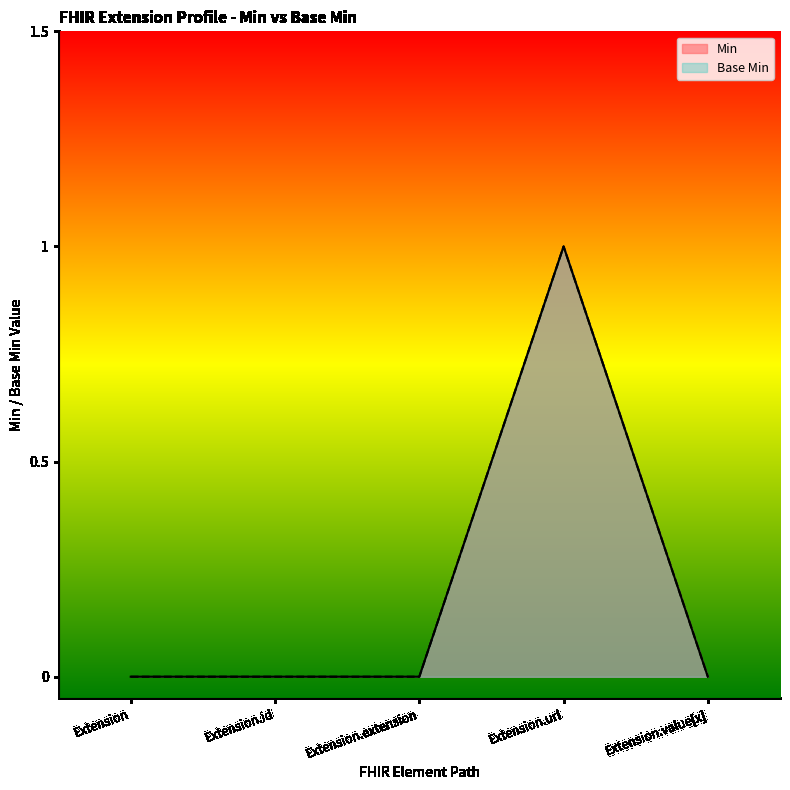

At which category is the sum across all series the highest?

Extension.url